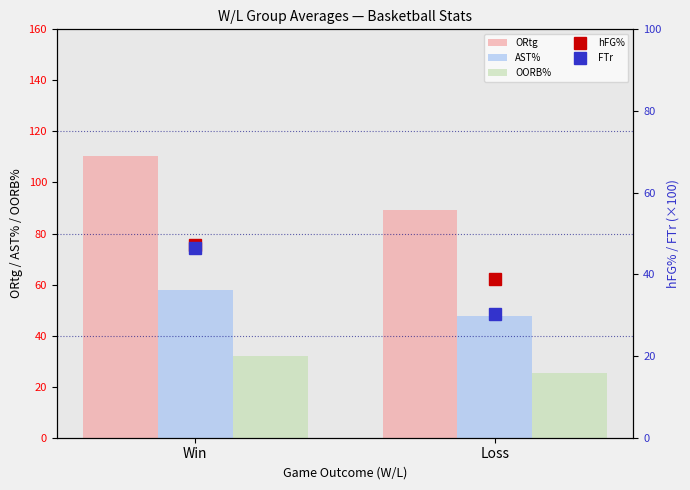

What is the maximum value for OORB%?

32.2